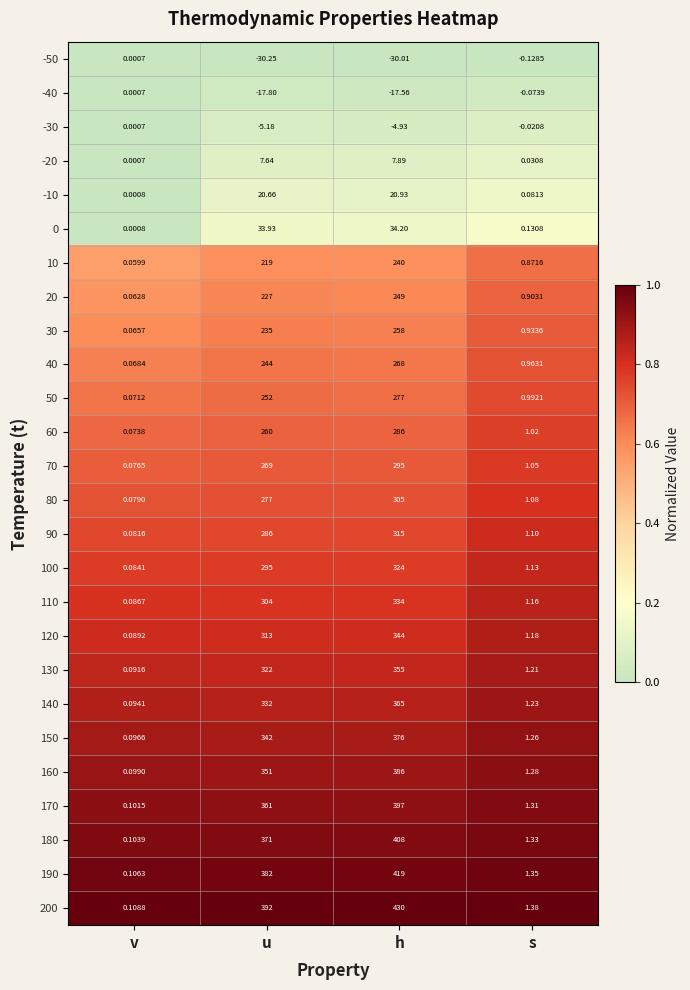

What is the difference between the highest and lowest values at h?

460.0